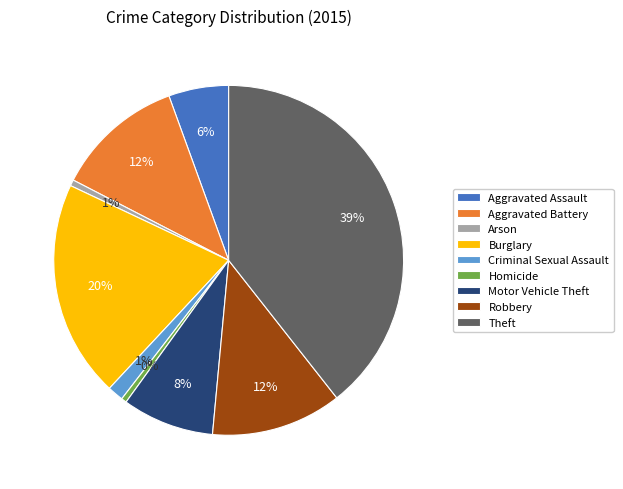

Which slice is the largest?

Theft